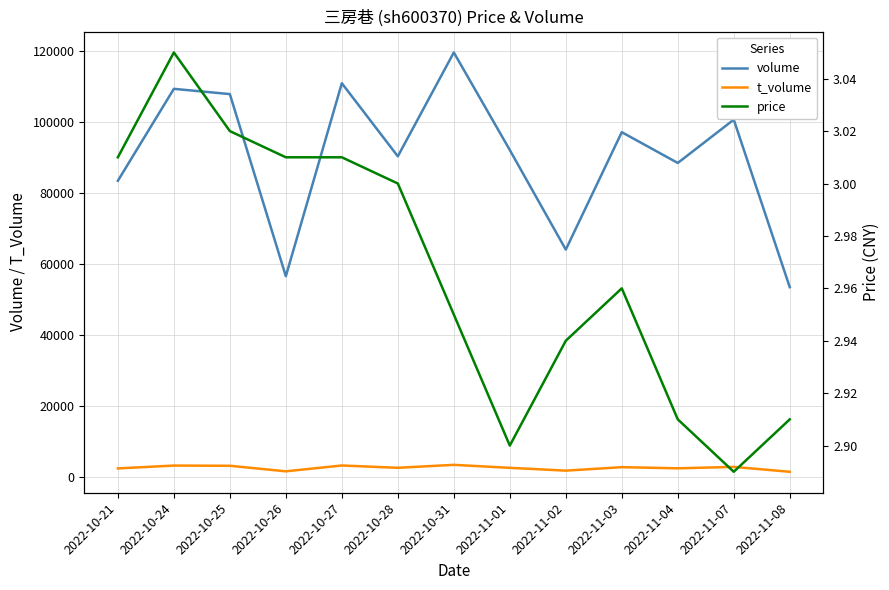

List the labels in order of price value, smallest first.

2022-11-07, 2022-11-01, 2022-11-04, 2022-11-08, 2022-11-02, 2022-10-31, 2022-11-03, 2022-10-28, 2022-10-21, 2022-10-26, 2022-10-27, 2022-10-25, 2022-10-24